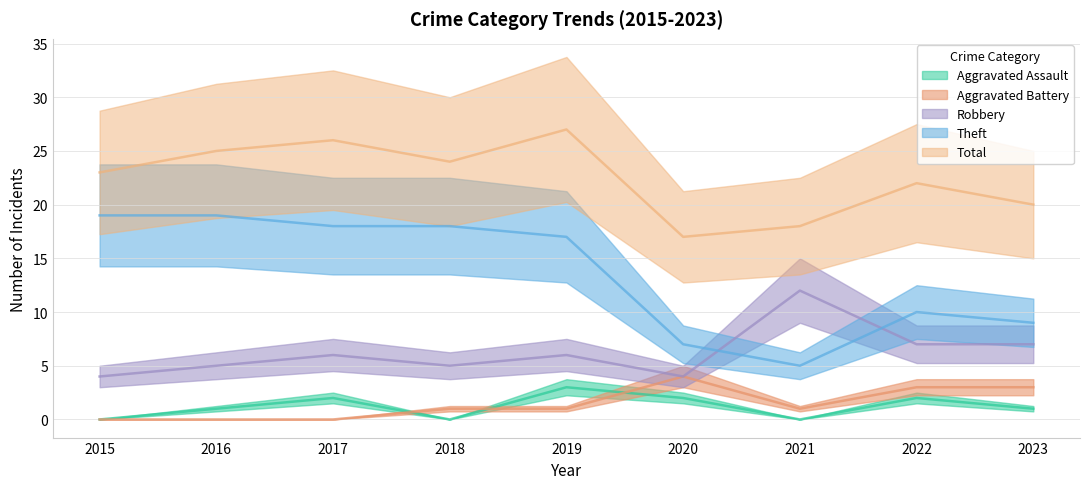

What is the total value across all series at 2021?

36